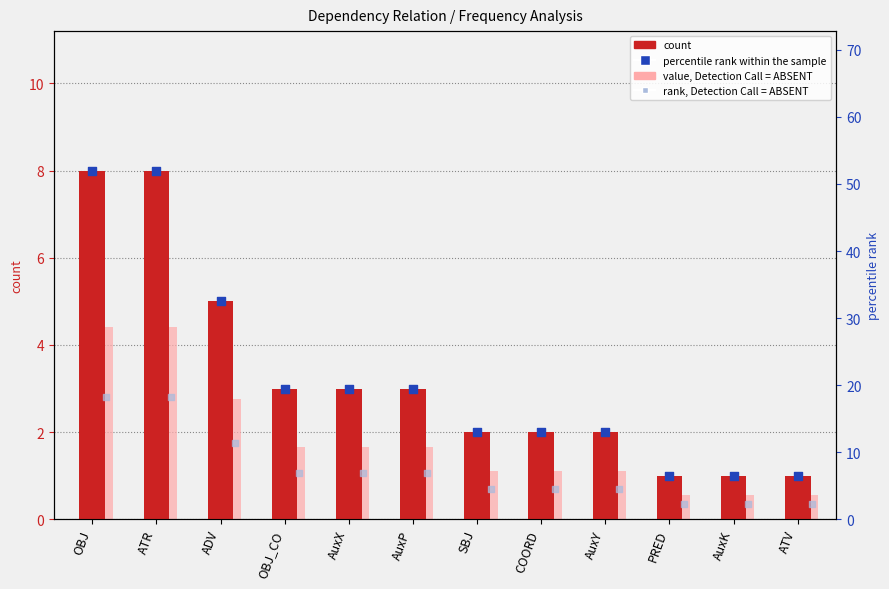

Which series has the largest total across all categories?

percentile rank within the sample